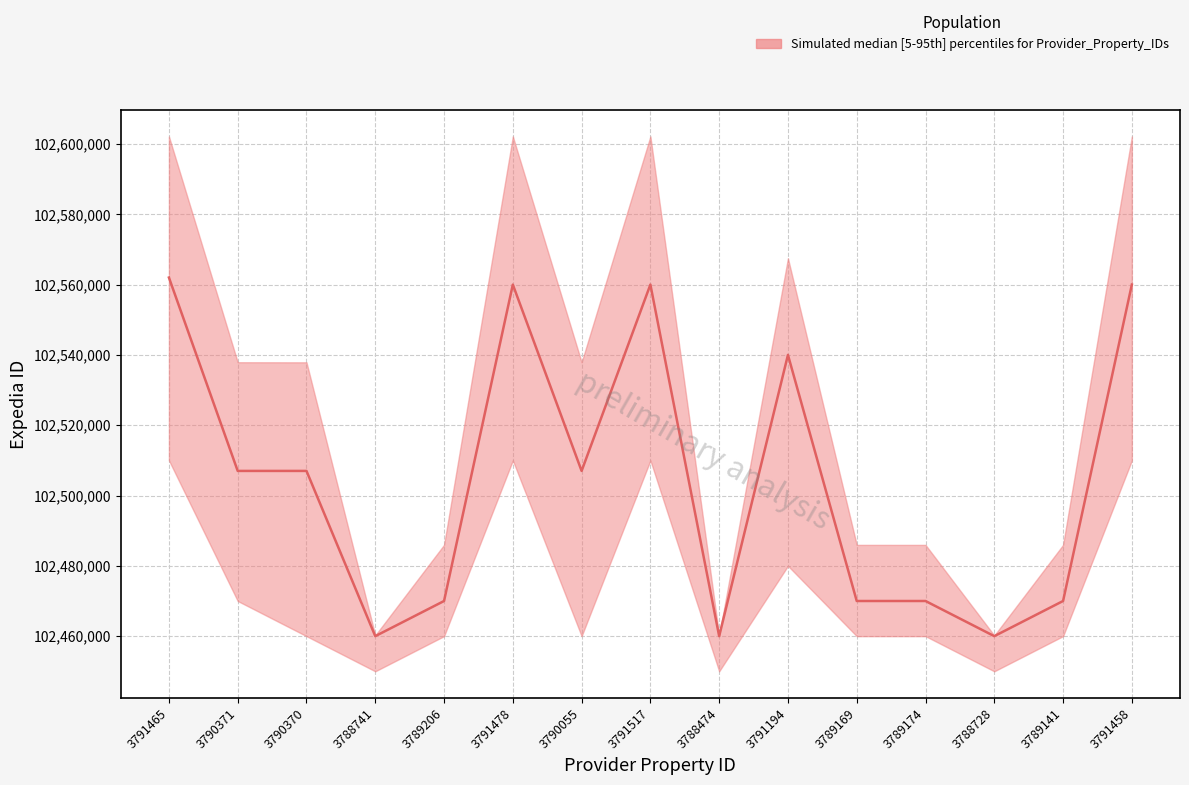

Reading right to left, what are all the values shown in this chart?

upper: 3791458=102602155	3789141=102485962	3788728=102460205	3789174=102485961	3789169=102485963	3791194=102567494	3788474=102460218	3791517=102602160	3790055=102537900	3791478=102602159	3789206=102485976	3788741=102460254	3790370=102537895	3790371=102537921	3791465=102602143
median: 3791458=102560000	3789141=102470000	3788728=102460000	3789174=102470000	3789169=102470000	3791194=102540000	3788474=102460000	3791517=102560000	3790055=102507000	3791478=102560000	3789206=102470000	3788741=102460000	3790370=102507000	3790371=102507000	3791465=102562000
lower: 3791458=102510000	3789141=102460000	3788728=102450000	3789174=102460000	3789169=102460000	3791194=102480000	3788474=102450000	3791517=102510000	3790055=102460000	3791478=102510000	3789206=102460000	3788741=102450000	3790370=102460000	3790371=102470000	3791465=102510000